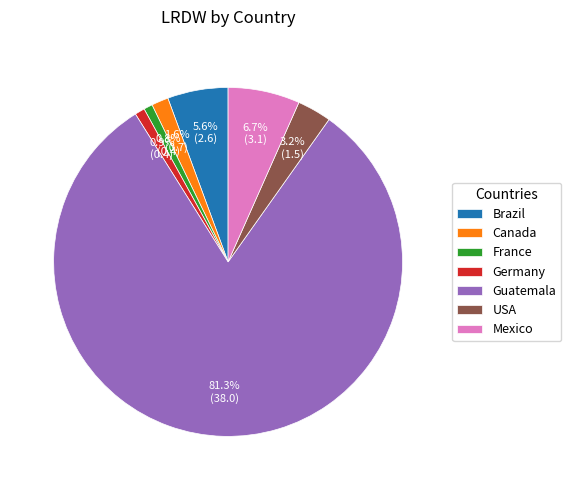

To the nearest percent, what percentage of the pie is USA?

3%